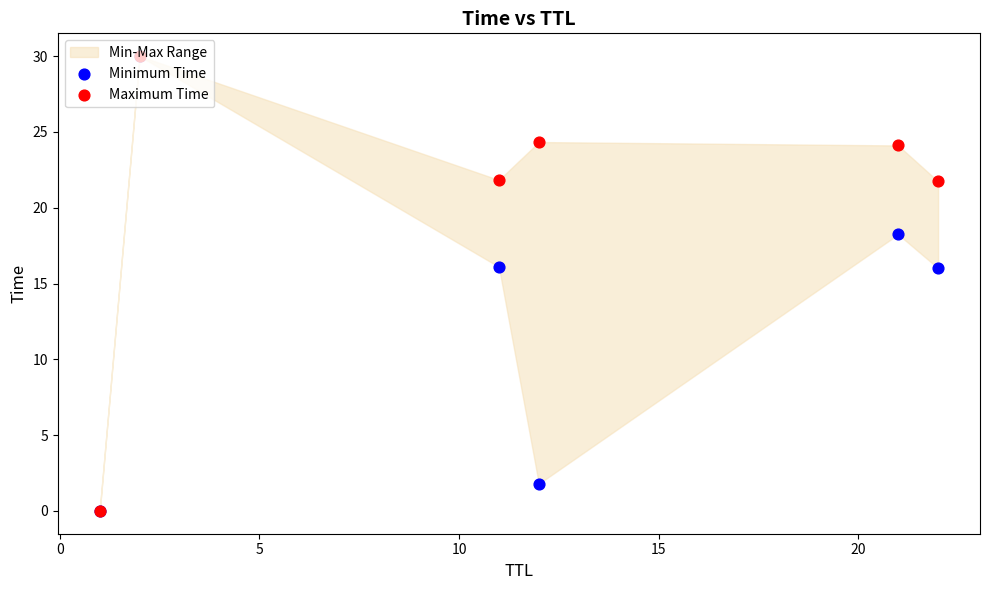

Which series has the largest total across all categories?

Maximum Time